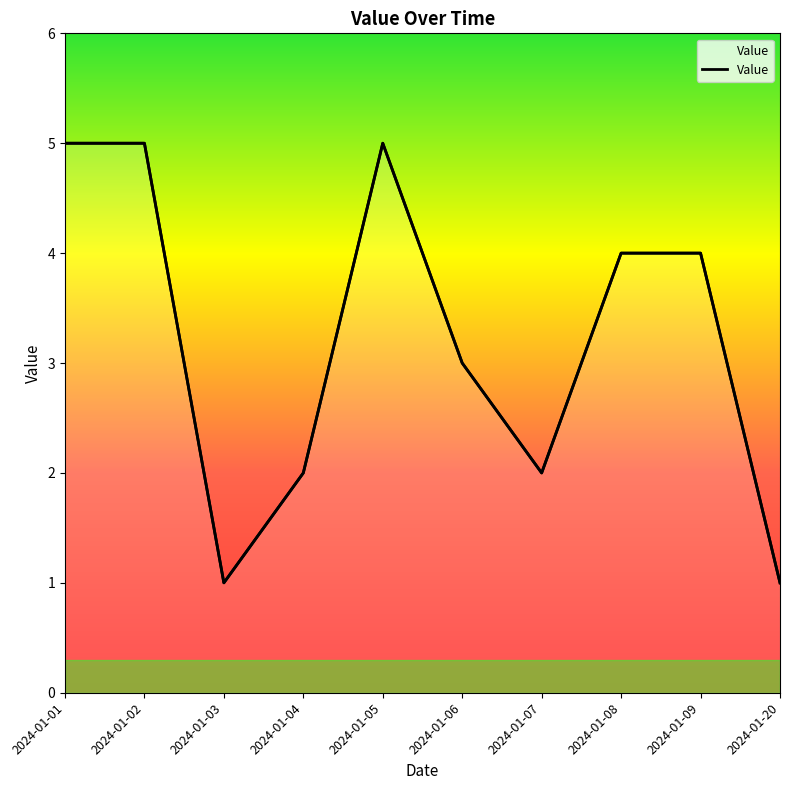

Which category has the highest value across all series?

2024-01-01